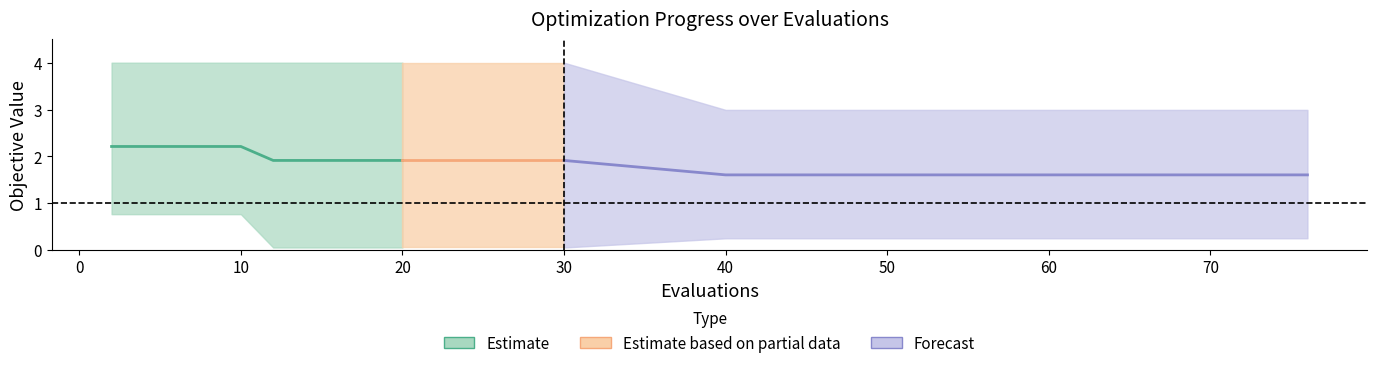

Reading left to right, what are all the values shown in this chart?

mean: 2=2.2	4=2.2	6=2.2	8=2.2	10=2.2	12=1.9	14=1.9	16=1.9	18=1.9	20=1.9	22=1.9	24=1.9	26=1.9	28=1.9	30=1.9	40=1.6	45=1.6	55=1.6	62=1.6	76=1.6
best: 2=0.8	4=0.8	6=0.8	8=0.8	10=0.8	12=0.1	14=0.1	16=0.1	18=0.1	20=0.1	22=0.1	24=0.1	26=0.1	28=0.1	30=0.1	40=0.3	45=0.3	55=0.3	62=0.3	76=0.3
worst: 2=4.0	4=4.0	6=4.0	8=4.0	10=4.0	12=4.0	14=4.0	16=4.0	18=4.0	20=4.0	22=4.0	24=4.0	26=4.0	28=4.0	30=4.0	40=3.0	45=3.0	55=3.0	62=3.0	76=3.0